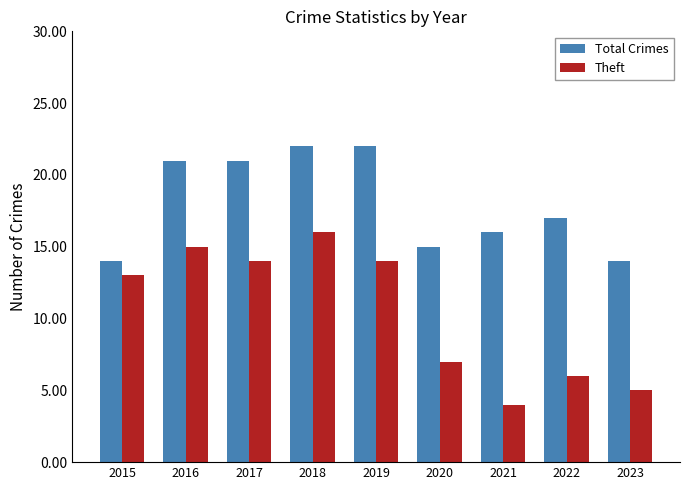

Reading right to left, extract all data points from this chart.

Total Crimes: 2023=14	2022=17	2021=16	2020=15	2019=22	2018=22	2017=21	2016=21	2015=14
Theft: 2023=5	2022=6	2021=4	2020=7	2019=14	2018=16	2017=14	2016=15	2015=13